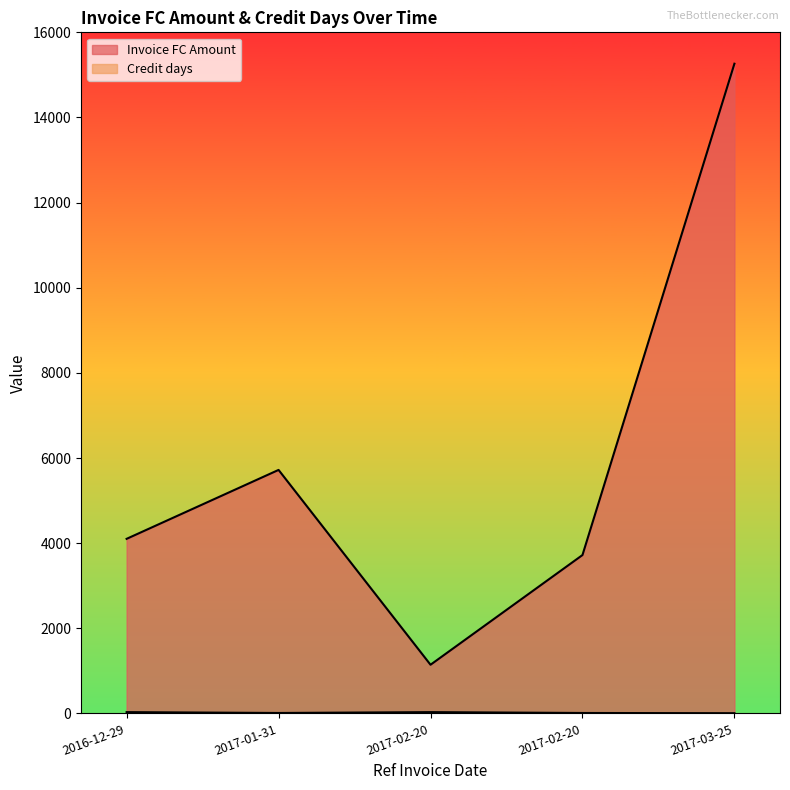

In Credit days, how many points are higher than both neighbors (excluding endpoints)?

1